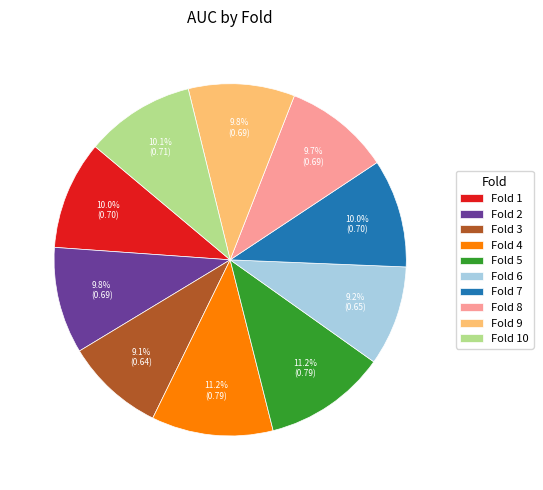

What is the total percentage of Fold 9 and Fold 2?

19.6%